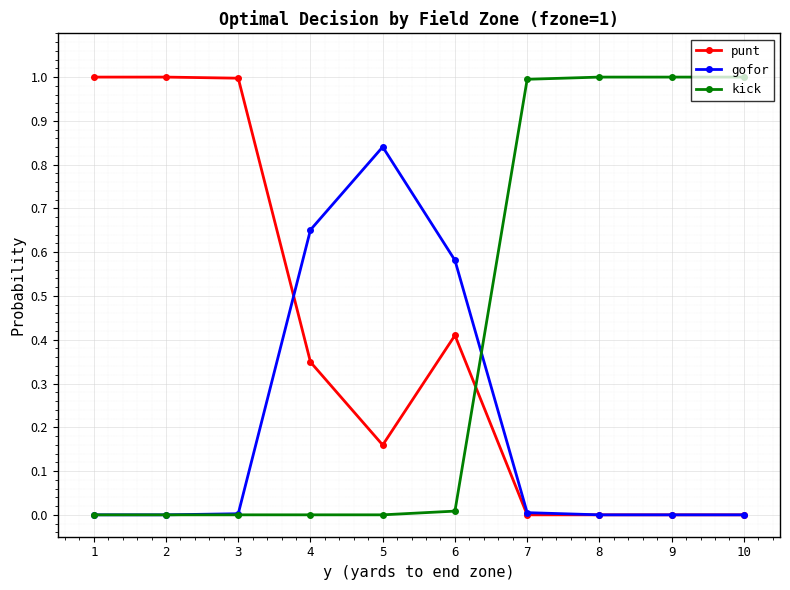

Where do punt and kick first cross each other?

6 and 7